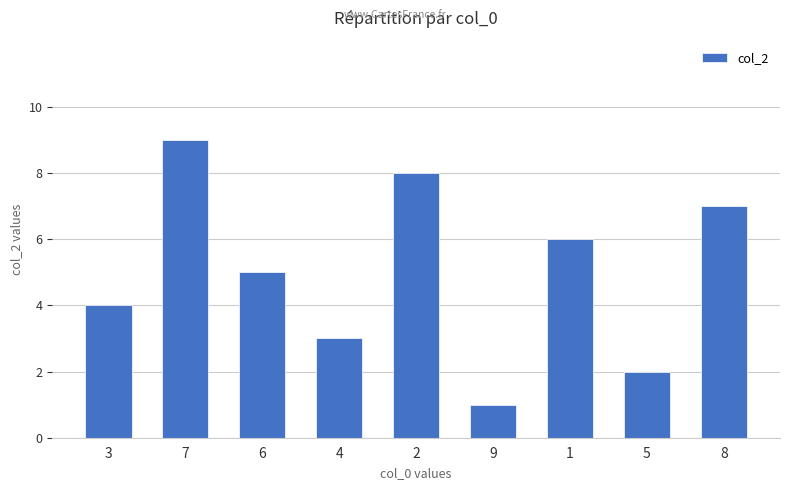

Is it true that the value at 2 is 8?

True